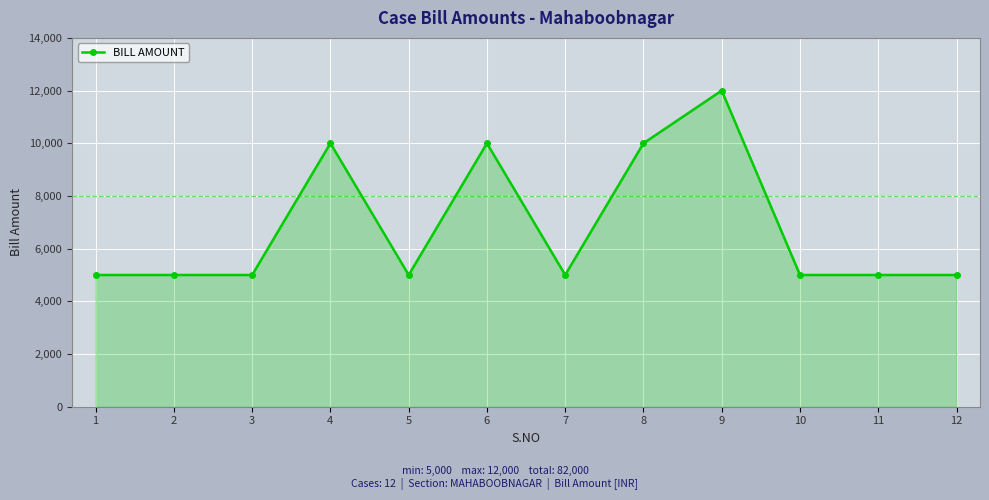

Reading left to right, transcribe all the data shown in this chart.

1=5000	2=5000	3=5000	4=10000	5=5000	6=10000	7=5000	8=10000	9=12000	10=5000	11=5000	12=5000